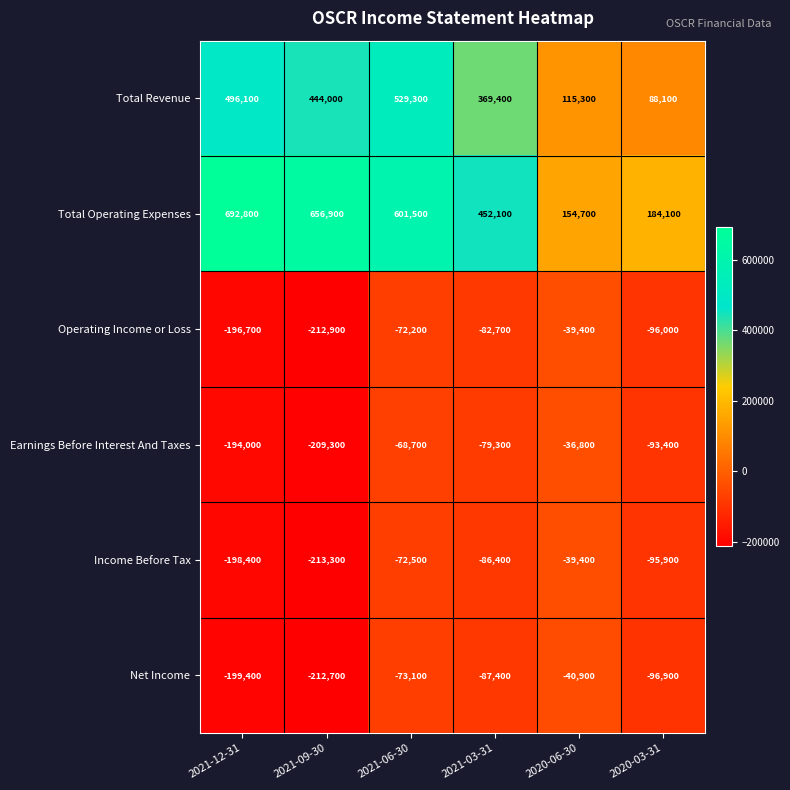

What is the average value of the Operating Income or Loss series?

-116650